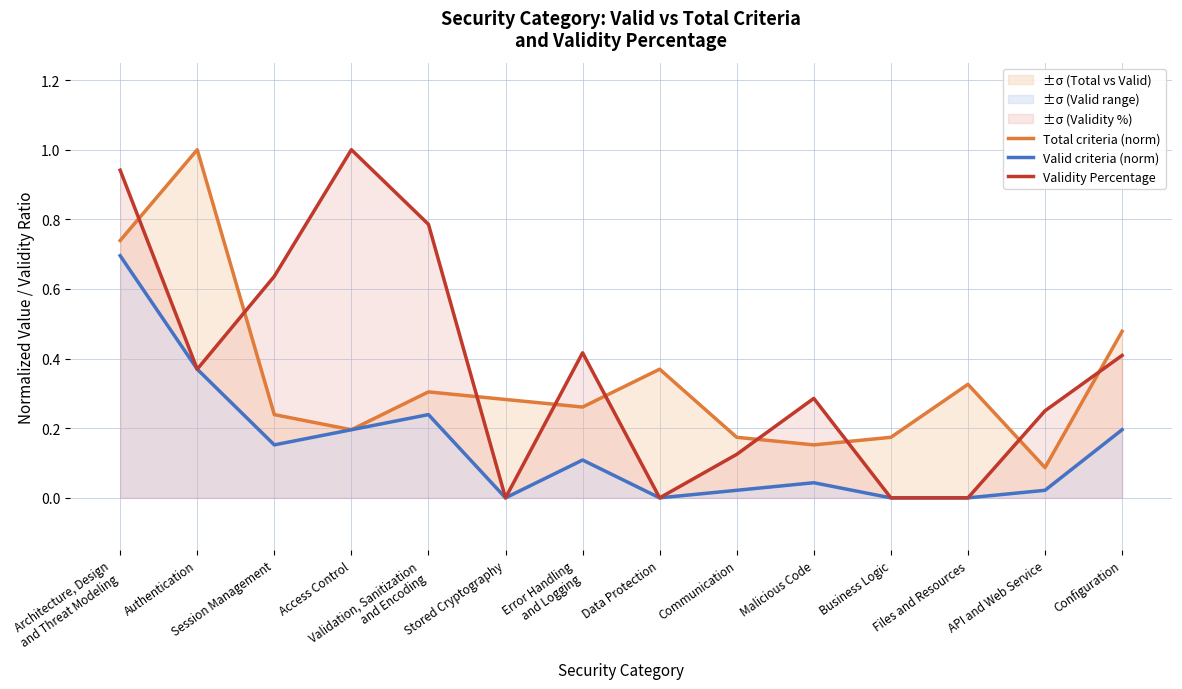

Does the chart display data point markers on the line(s)?

No